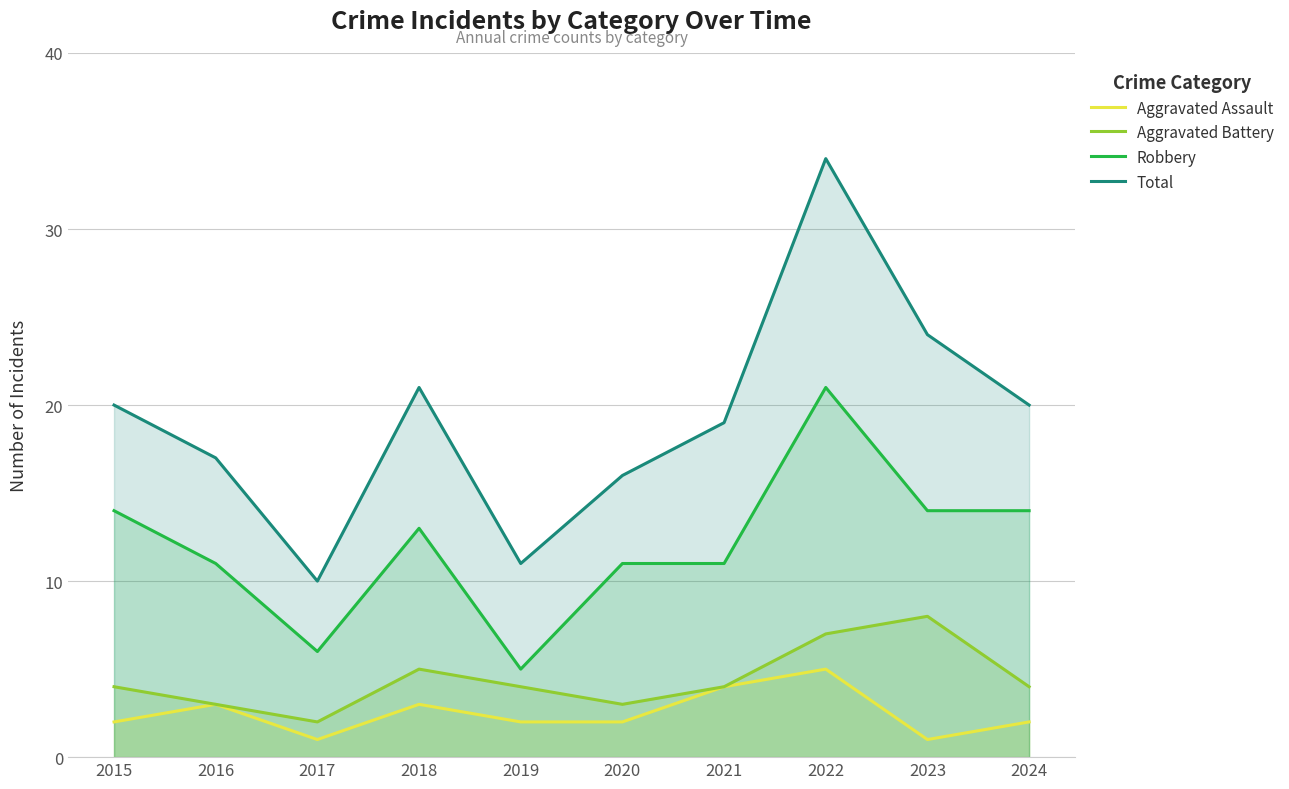

What is the sum of the Aggravated Assault values at 2017 and 2024?

3